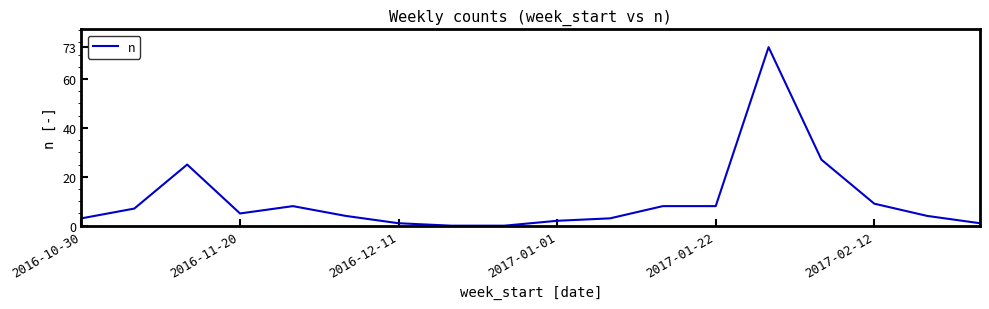

What is the greatest value displayed?

73